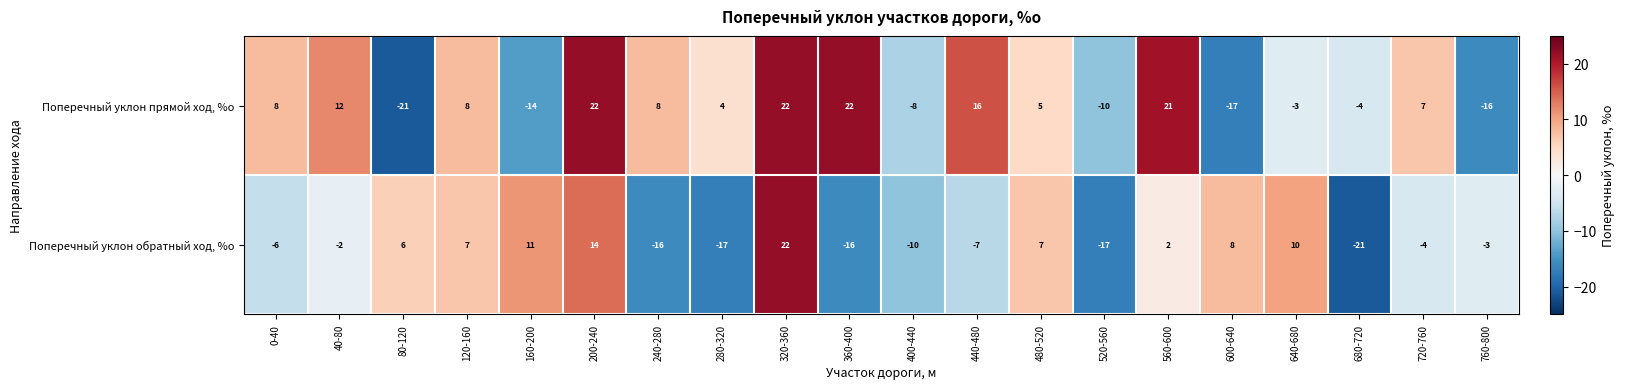

What is the total value across all series at 200-240?

36